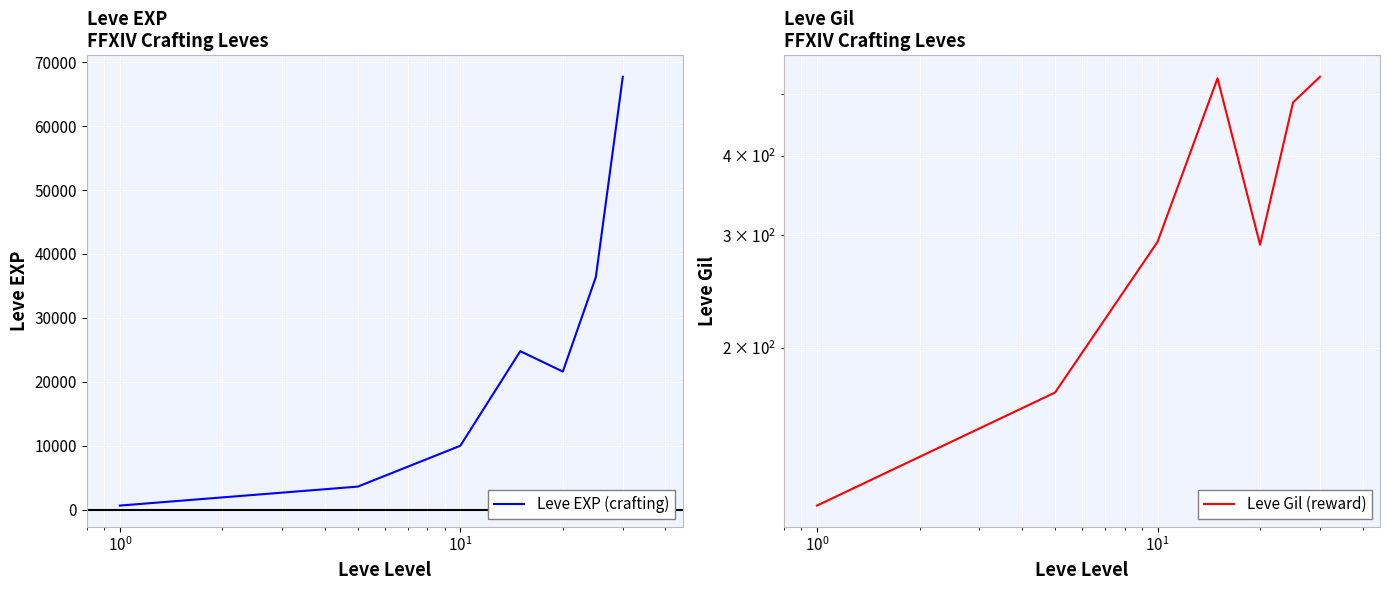

List the series in order of their peak value, highest first.

Leve EXP (crafting), Leve Gil (reward)